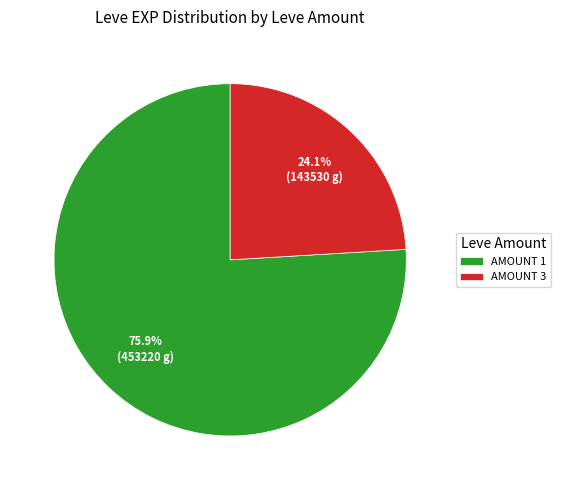

Rank the categories by value from highest to lowest.

AMOUNT 1, AMOUNT 3